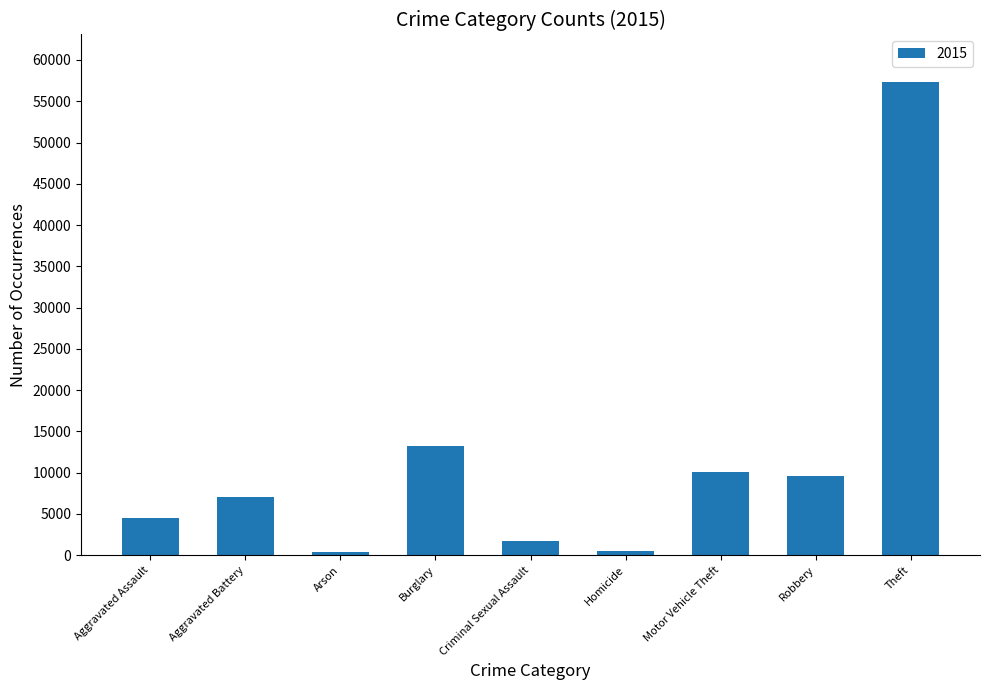

What is the minimum value shown in the chart?

448